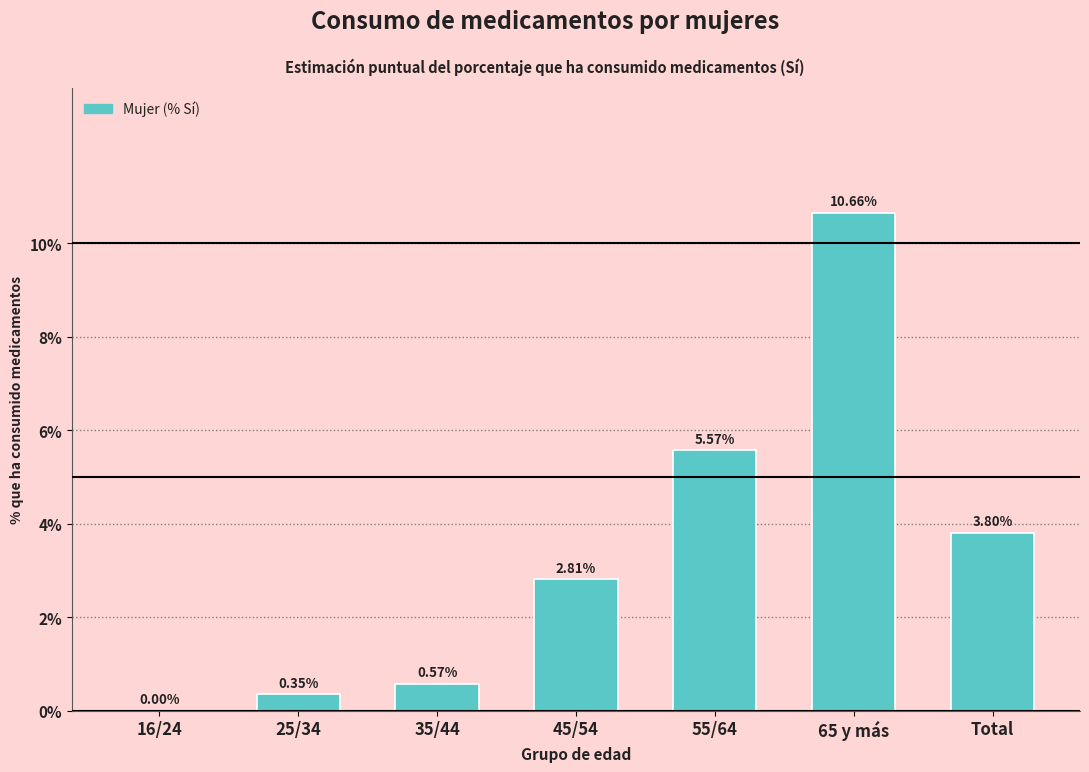

What is the sum of all values?

23.8